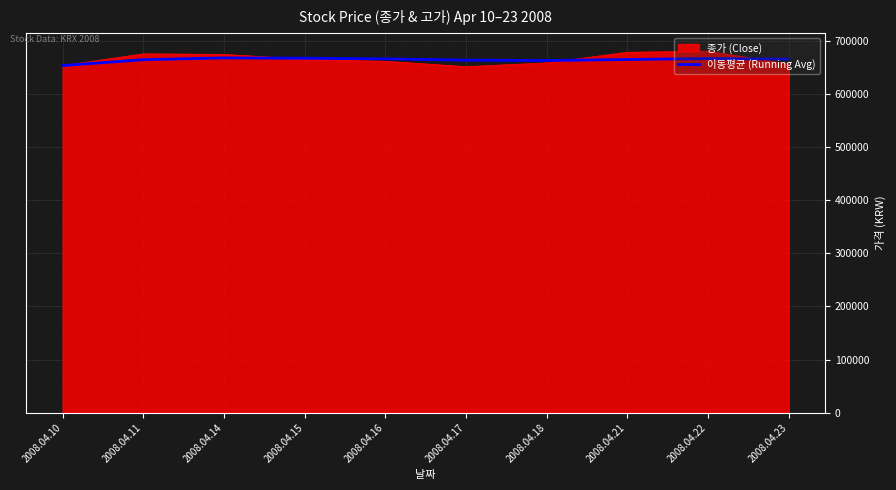

How many categories are shown in the chart?

10